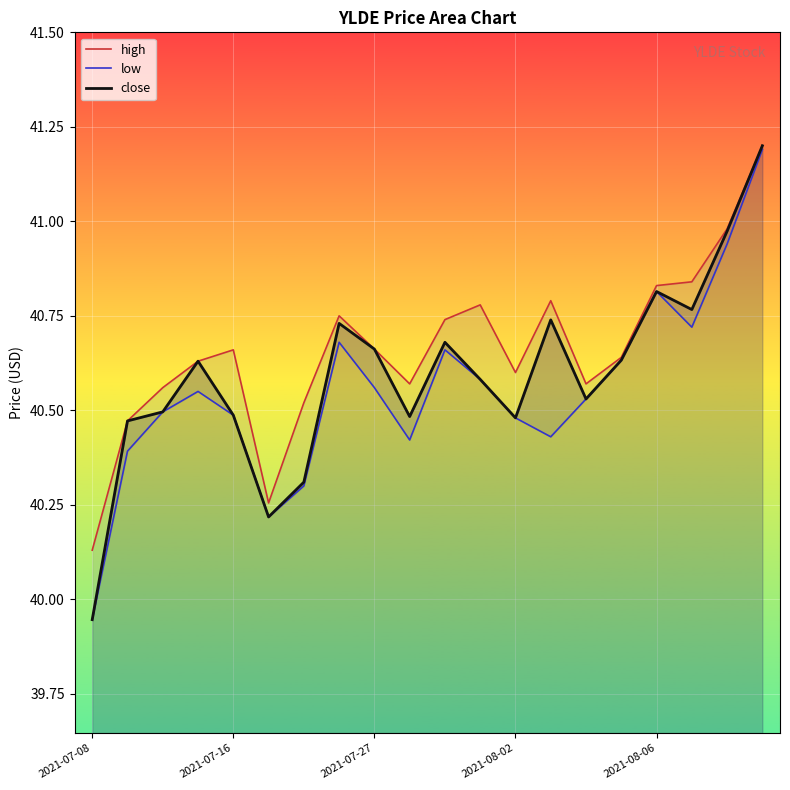

What are all the series names shown in the legend?

high, low, close